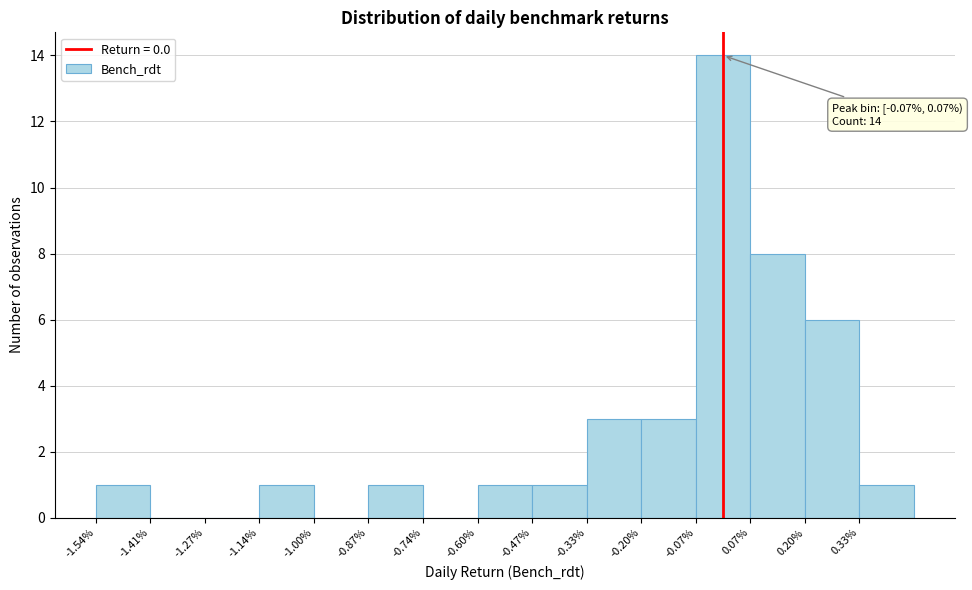

Reading left to right, extract all data points from this chart.

-1.54%=1	-1.41%=0	-1.27%=0	-1.14%=1	-1.00%=0	-0.87%=1	-0.74%=0	-0.60%=1	-0.47%=1	-0.33%=3	-0.20%=3	-0.07%=14	0.07%=8	0.20%=6	0.33%=1